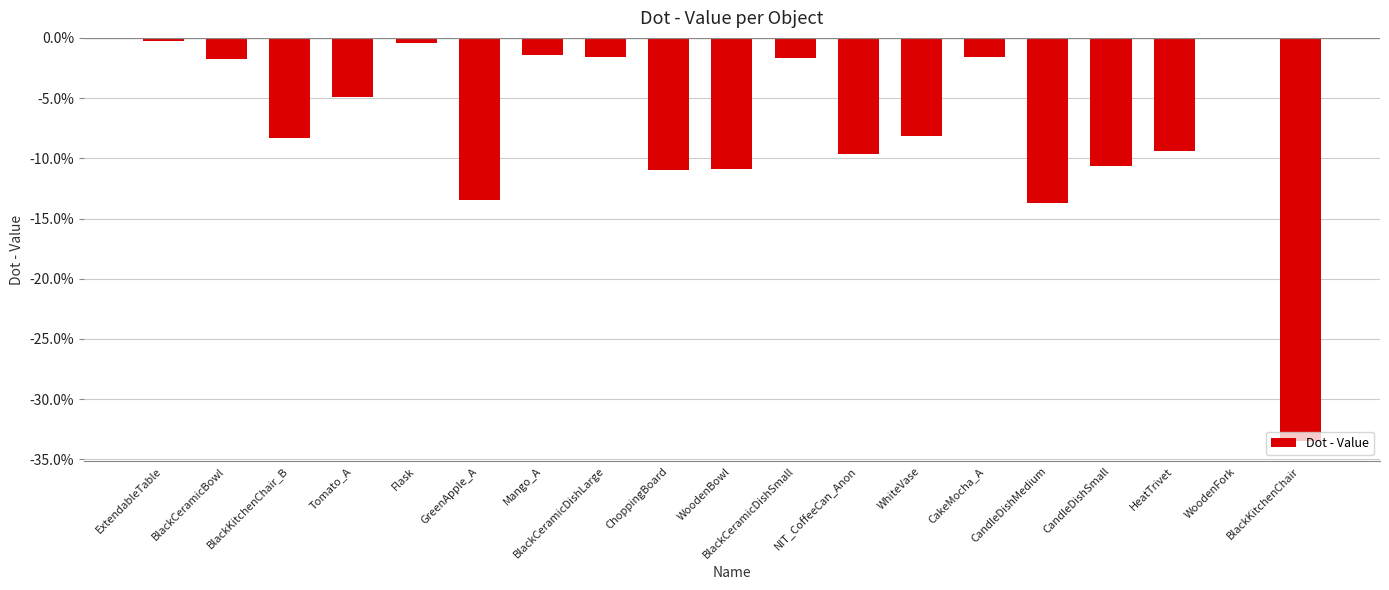

Reading right to left, list all the values displayed in this chart.

-0.3	-0.0	-0.1	-0.1	-0.1	-0.0	-0.1	-0.1	-0.0	-0.1	-0.1	-0.0	-0.0	-0.1	-0.0	-0.0	-0.1	-0.0	-0.0